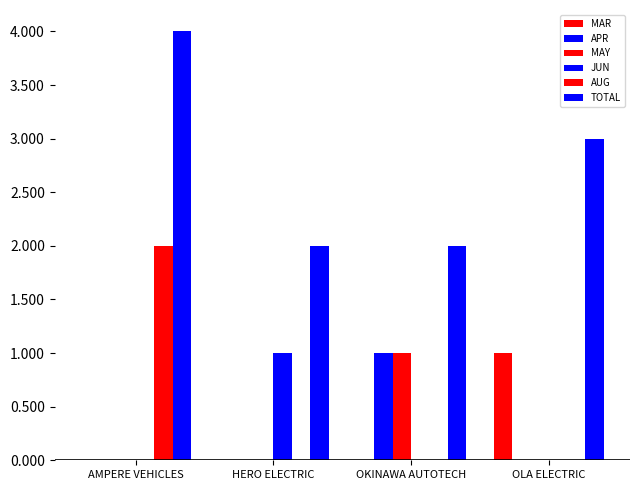

The APR series shows -1 at AMPERE VEHICLES. True or false?

False